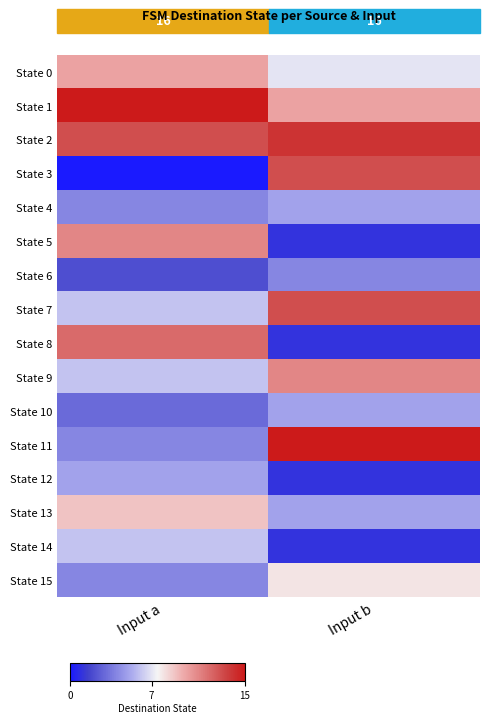

At which category does the chart reach its peak across all series?

Input a